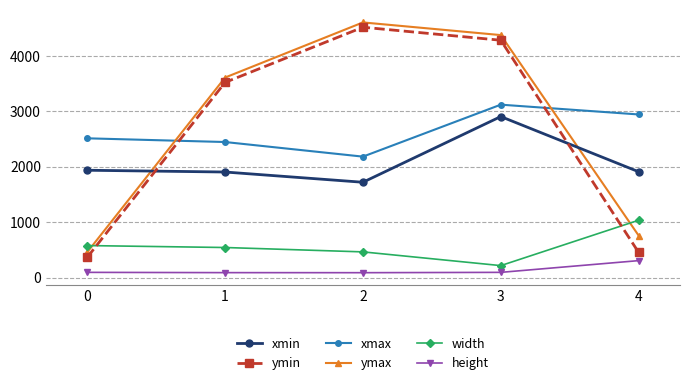

The ymin series shows 6336 at 2. True or false?

False